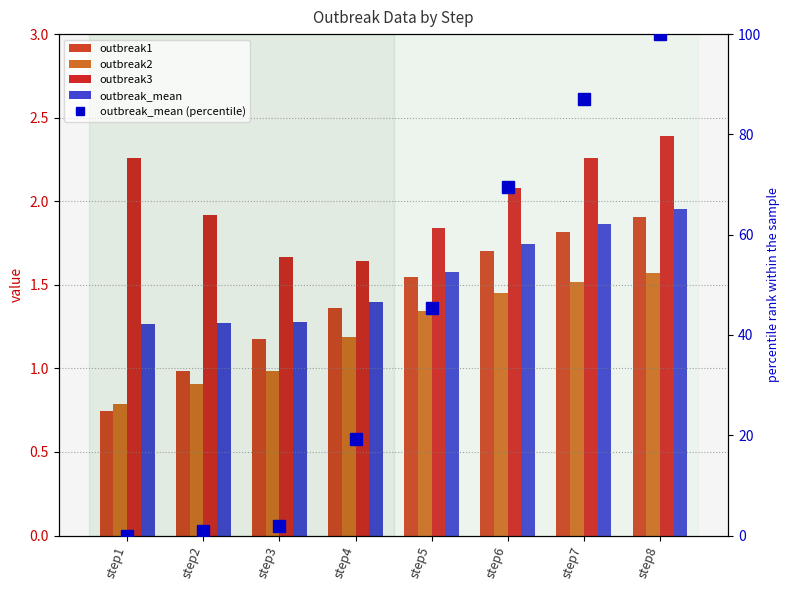

At which category is the sum across all series the highest?

step8